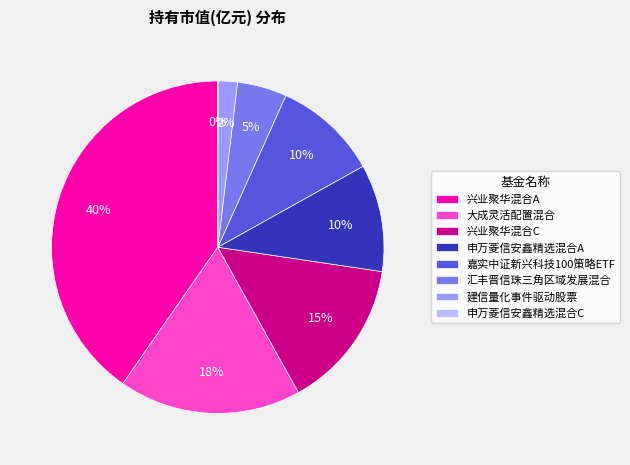

The 申万菱信安鑫精选混合A slice represents 18% of the pie. True or false?

False